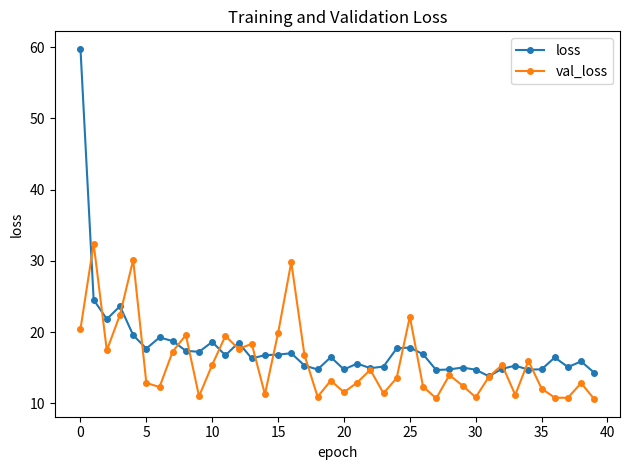

What is the sum of all loss values?

714.2